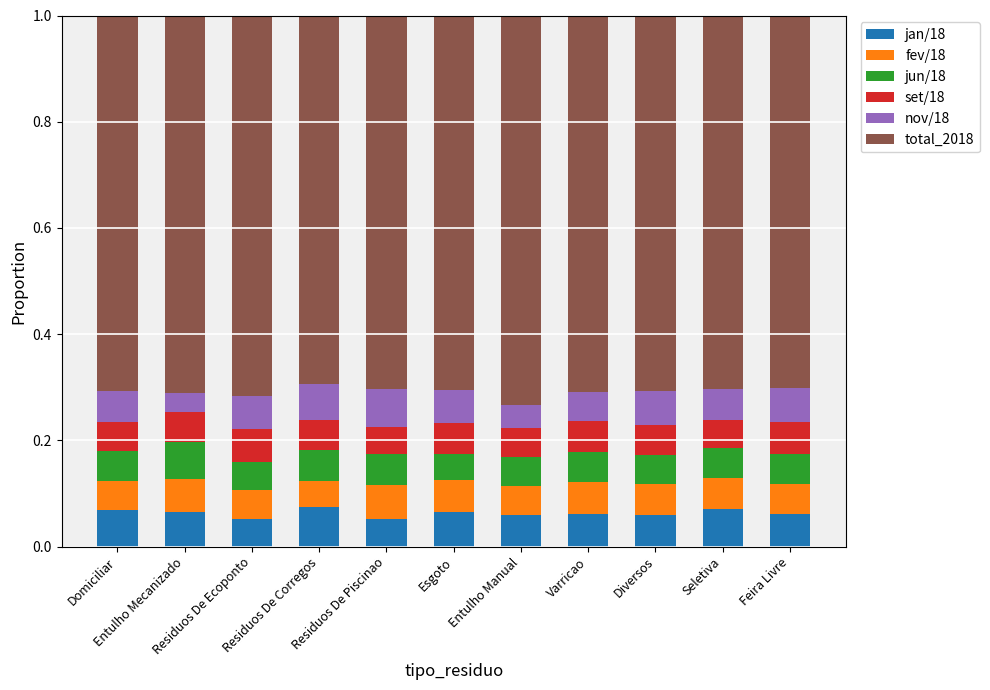

Which series has the widest spread of values?

total_2018